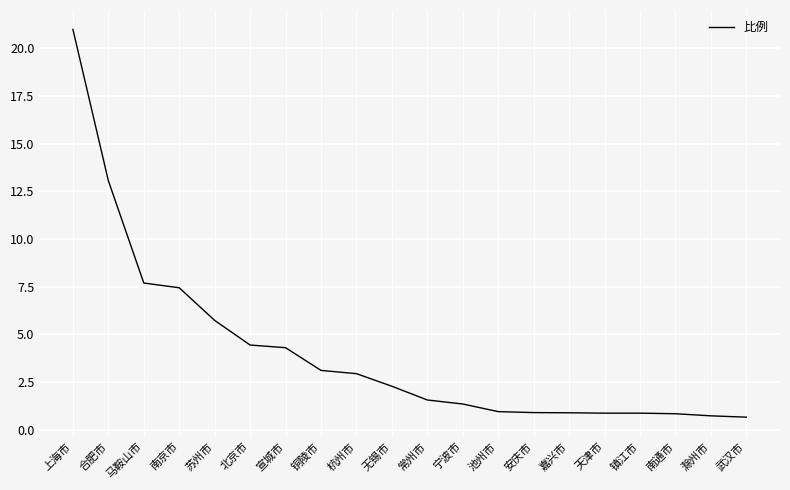

What position from the left is 合肥市?

2